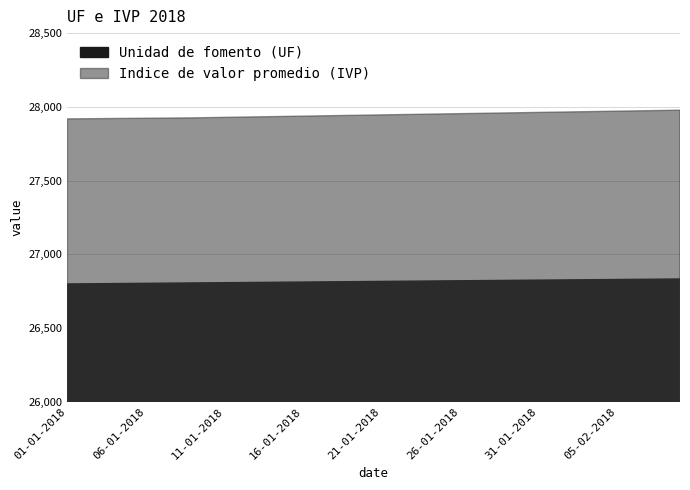

What is the difference between the highest and lowest values at 31-01-2018?

1137.4